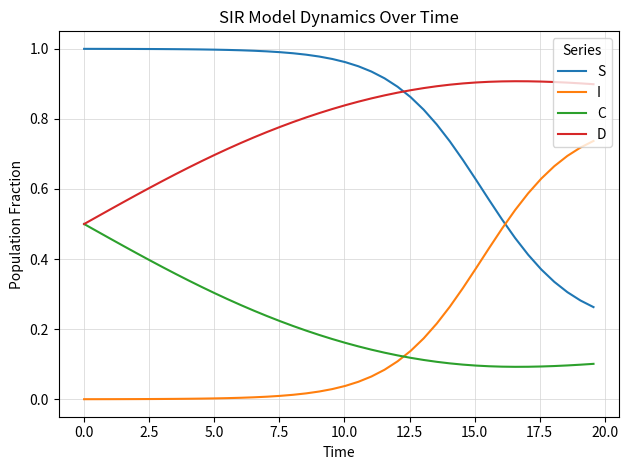

Rank the series by their maximum value, from lowest to highest.

C, I, D, S